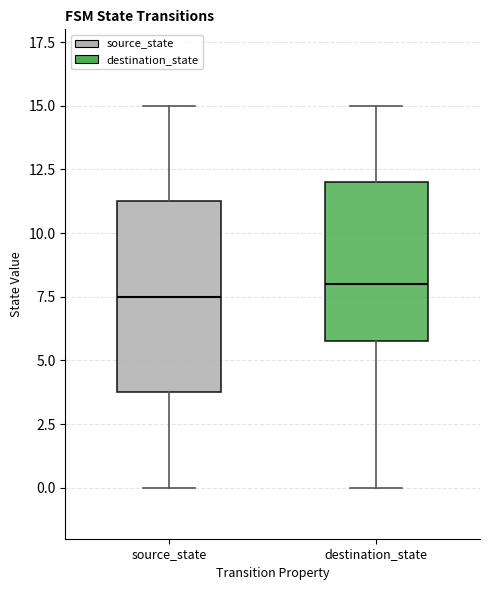

Comparing the boxes themselves (not the whiskers), which one is the tallest?

source_state